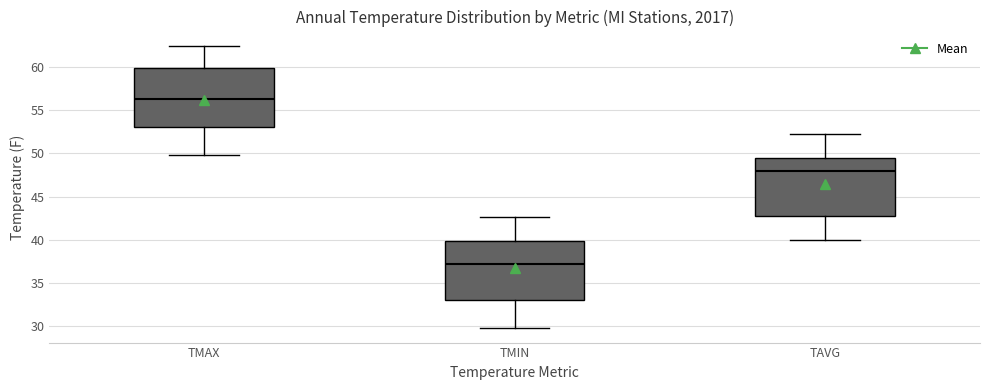

Reading left to right, transcribe this box plot: for each box, give where its median line is, the range the box spans, and where its two whiskers end, as read against the y-axis. The values are not printed on the chart, so give them approximately, as read against the axis.

TMAX: median 56.5, box 53.0 to 60.0, whiskers 50.0 to 62.5
TMIN: median 37.0, box 33.0 to 40.0, whiskers 29.5 to 42.5
TAVG: median 48.0, box 42.5 to 49.5, whiskers 40.0 to 52.0